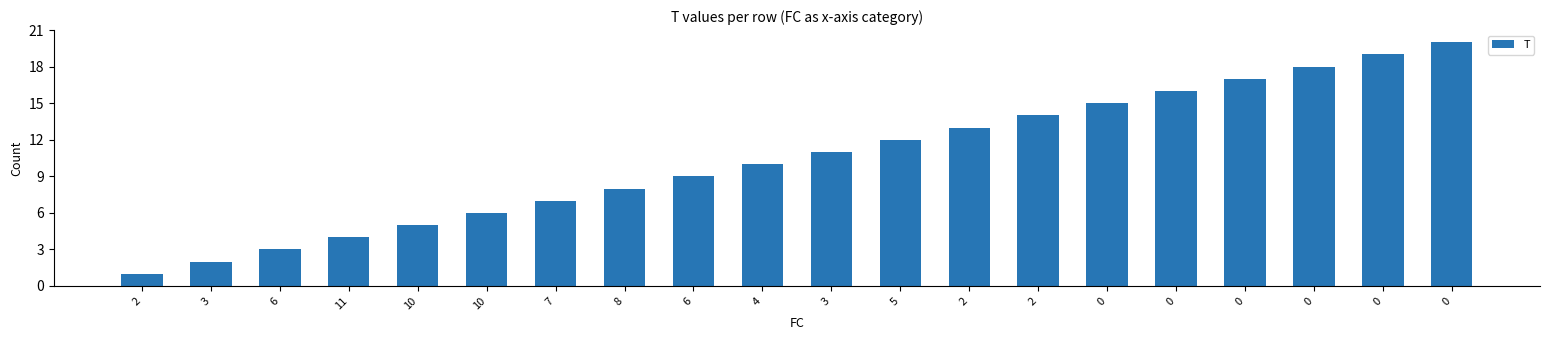

How many bars are there in total?

20